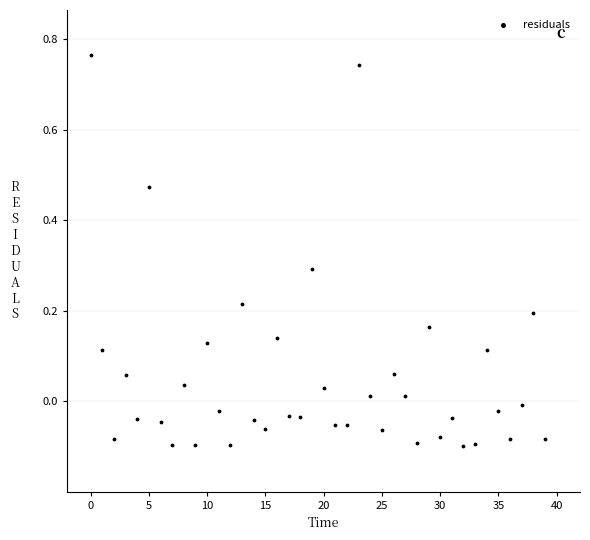

How many points are shown in the scatter plot?

40